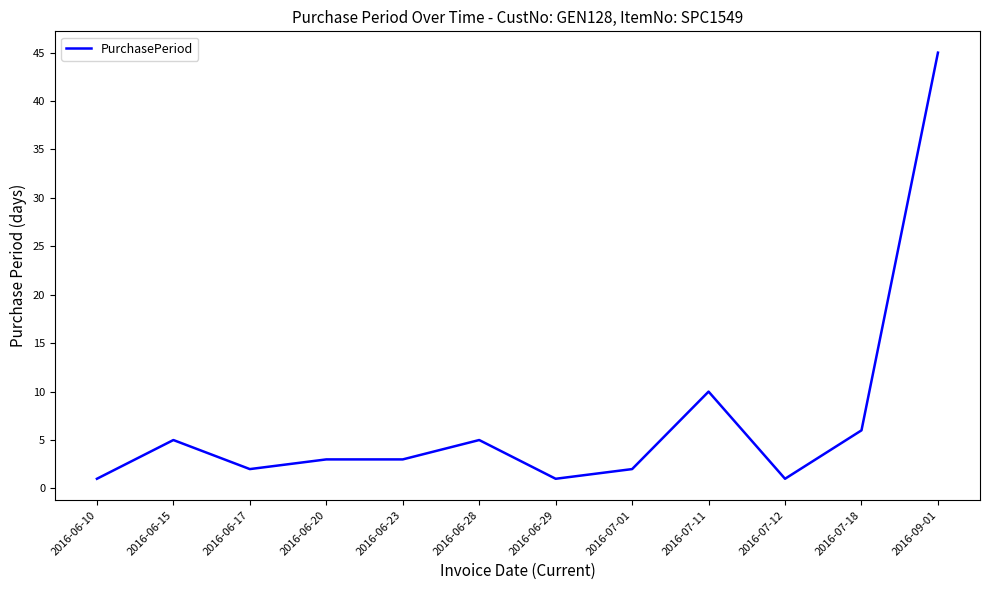

Where does the data first go above 3?

2016-06-15